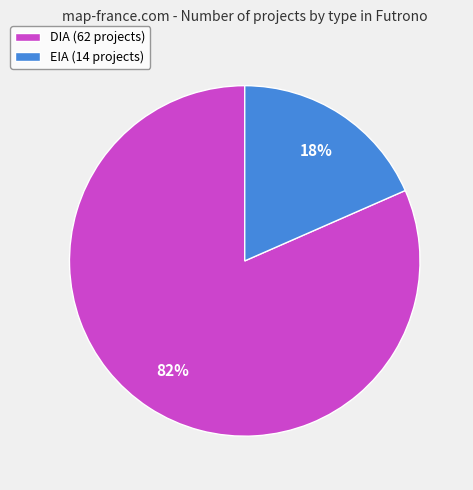

Is it true that EIA is 6% of the pie?

False